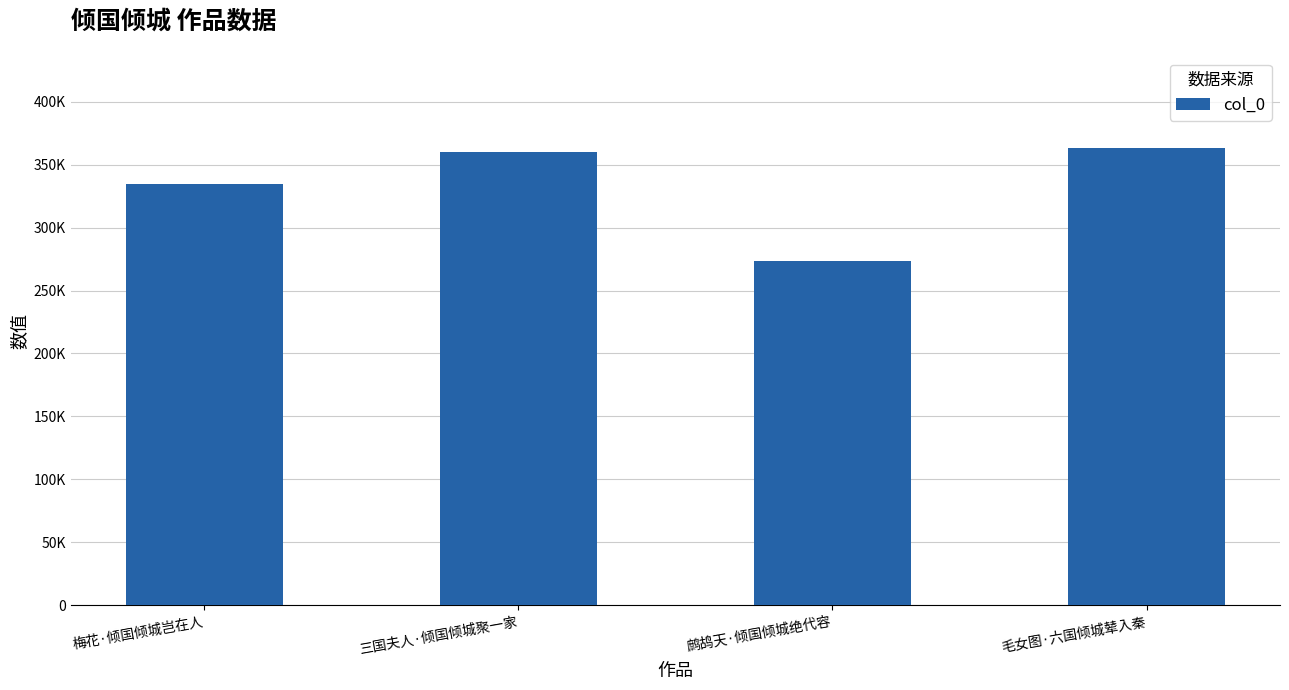

Which label corresponds to the smallest value in the chart?

鹧鸪天·倾国倾城绝代容